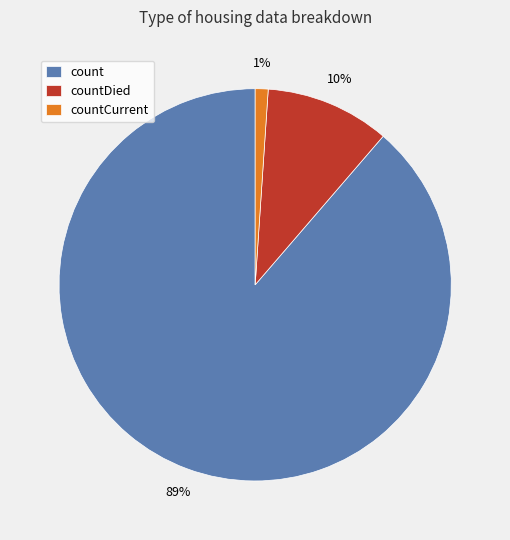

What is the smallest slice in the pie chart?

countCurrent